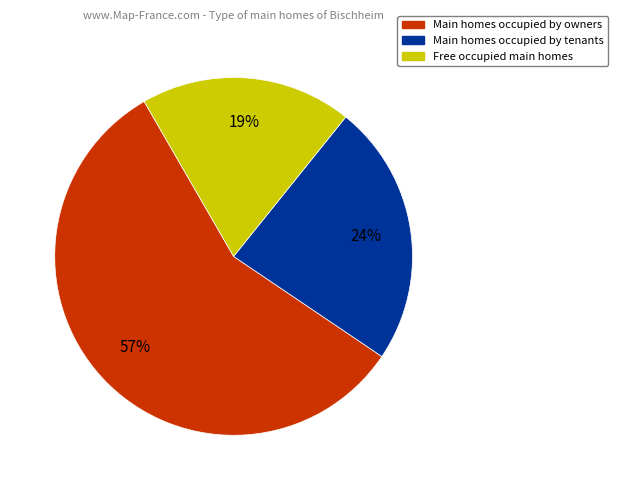

True or false: Main homes occupied by tenants accounts for 37% of the total.

False